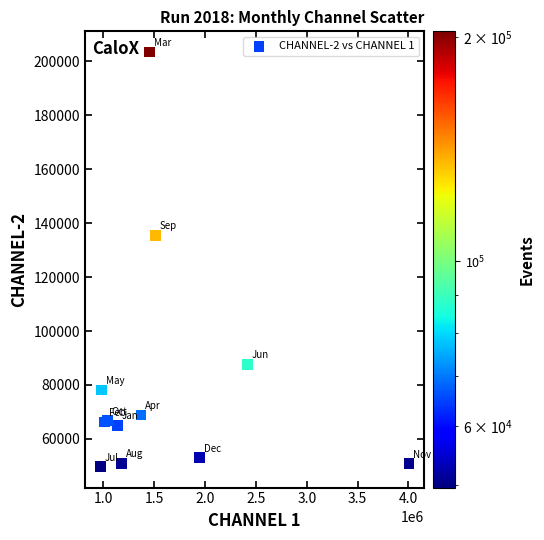

What Y value in the scatter plot is closest to 126546?

135520